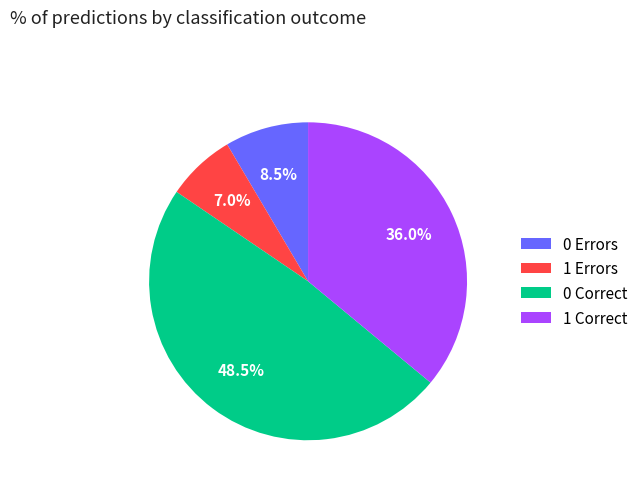

Does any single category account for the majority?

No